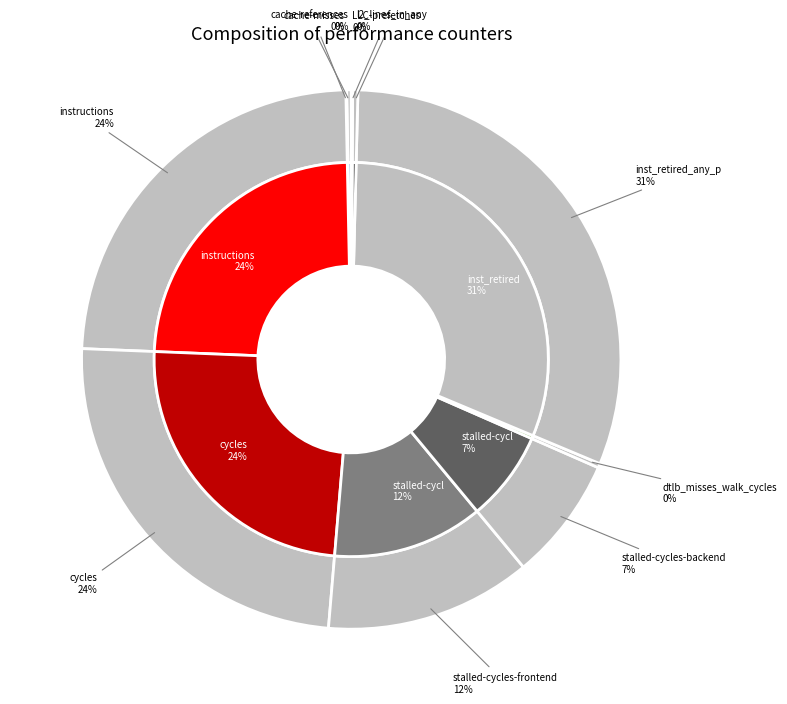

Is it true that stalled-cycles-backend is 1% of the pie?

False